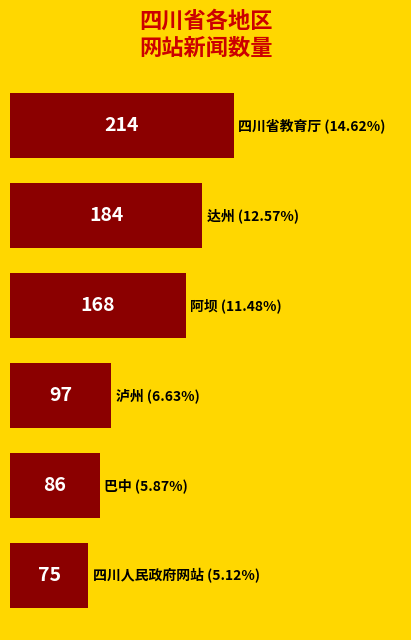

What is the value of the 2nd bar from the top?

184